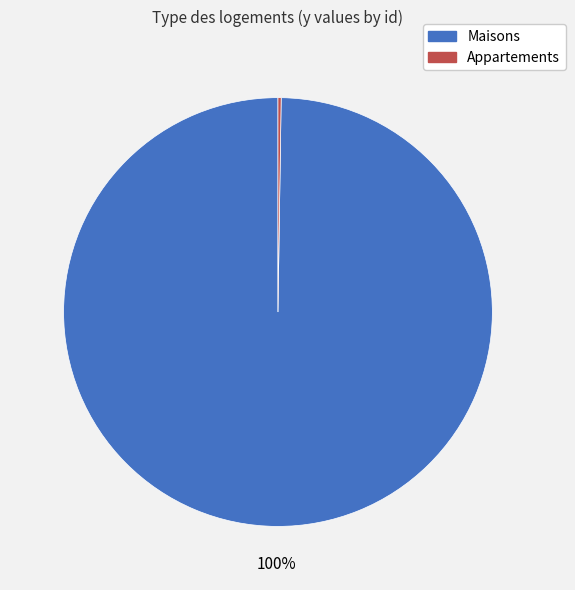

Is it true that Maisons is 100% of the pie?

True